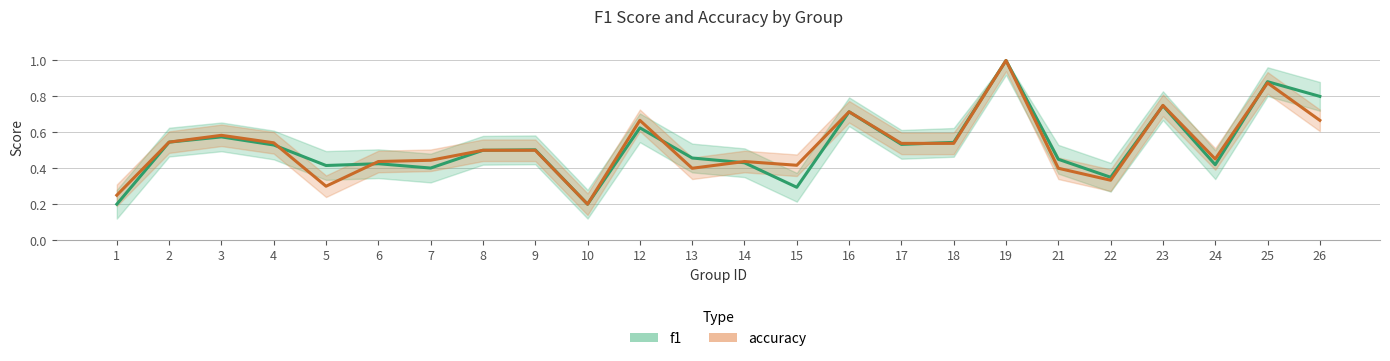

Rank the series at 17 from highest to lowest value.

accuracy, f1